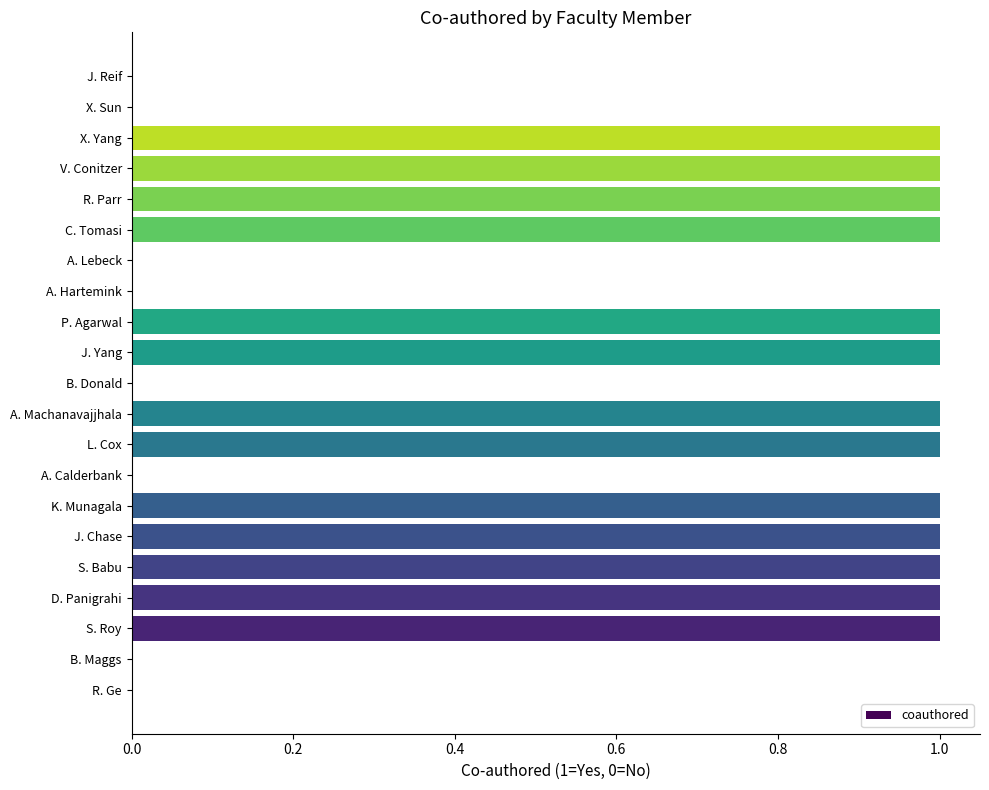

True or false: the data shows 1 at S. Babu.

True